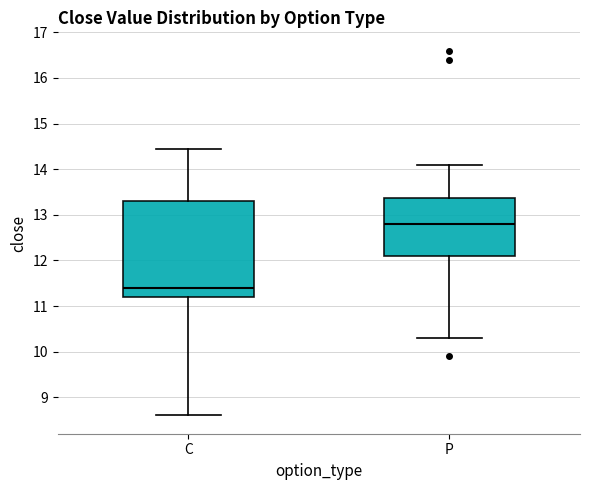

Which box's median line is the highest?

P